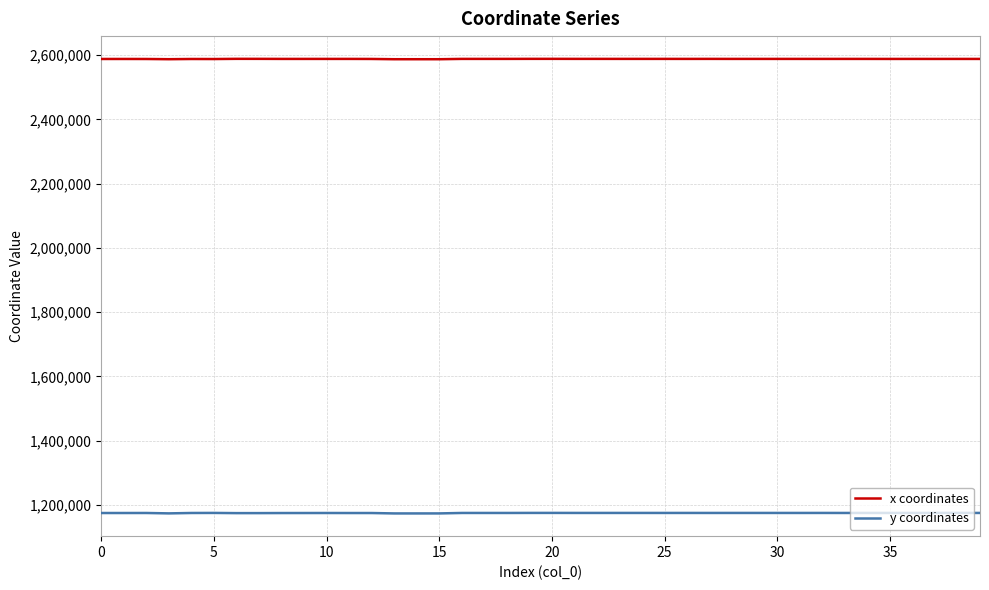

What is the lowest value of the y coordinates series?

1173747.0